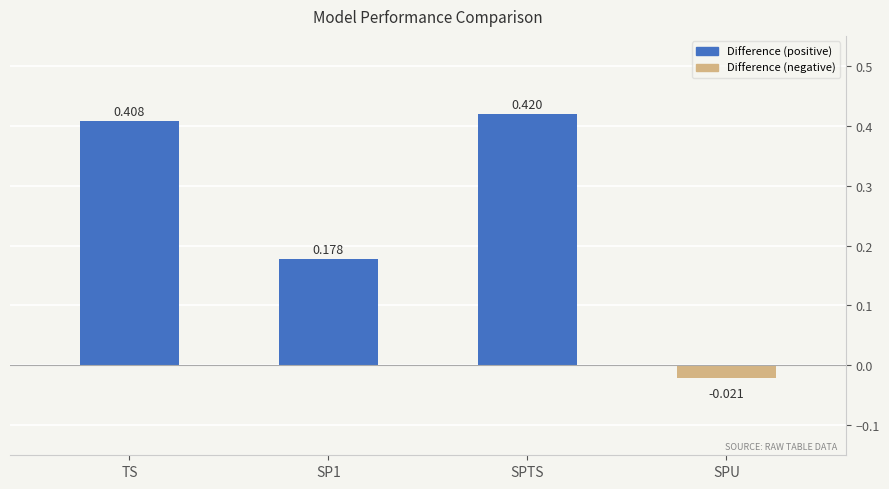

Where is the data nearest to the value 0?

SPU